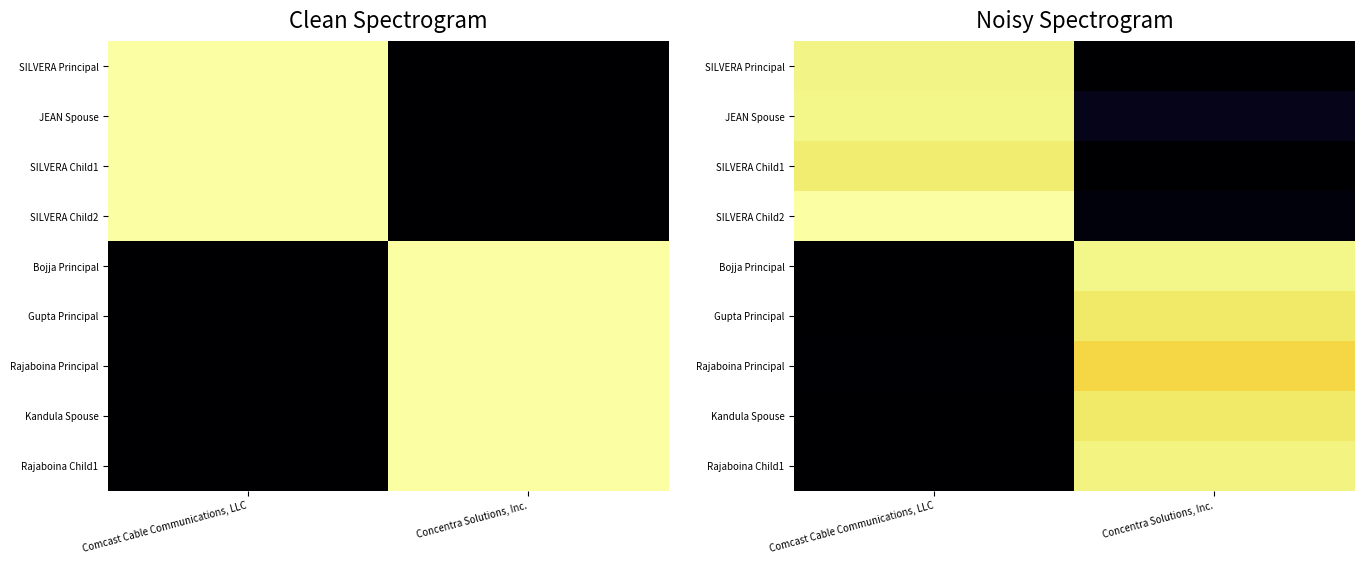

The Bojja Principal series shows 636425982.0 at Concentra Solutions, Inc.. True or false?

True